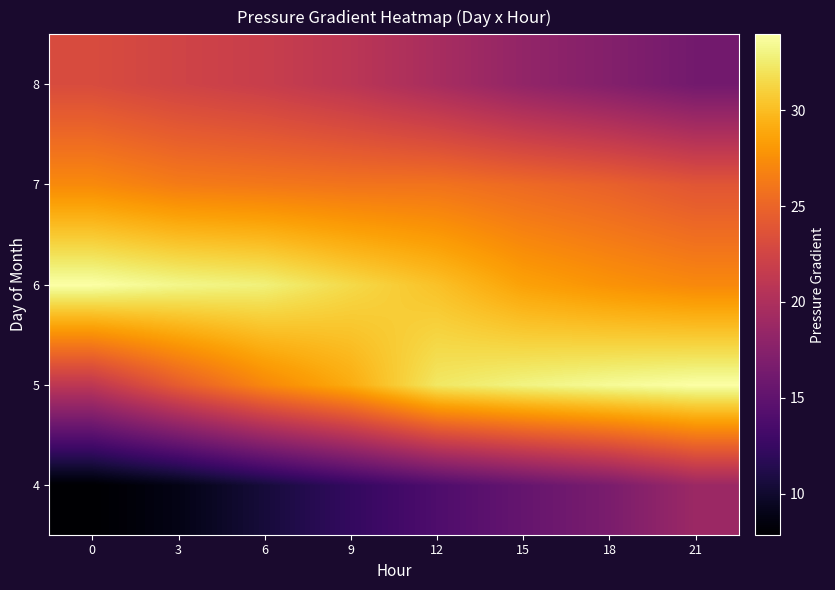

Which series has the widest spread of values?

5